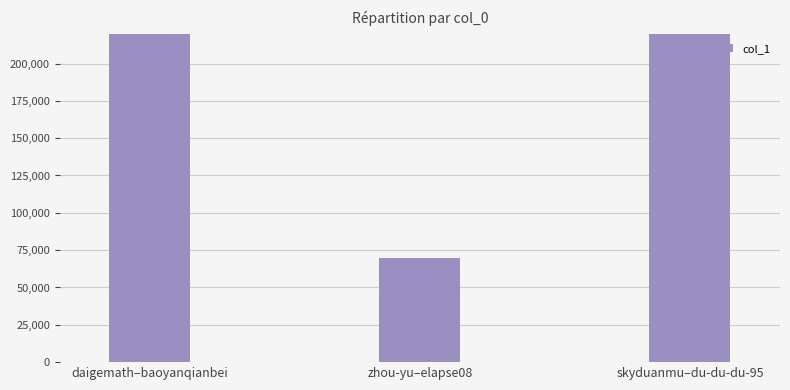

Which has a higher value, skyduanmu–du-du-du-95 or daigemath–baoyanqianbei?

daigemath–baoyanqianbei